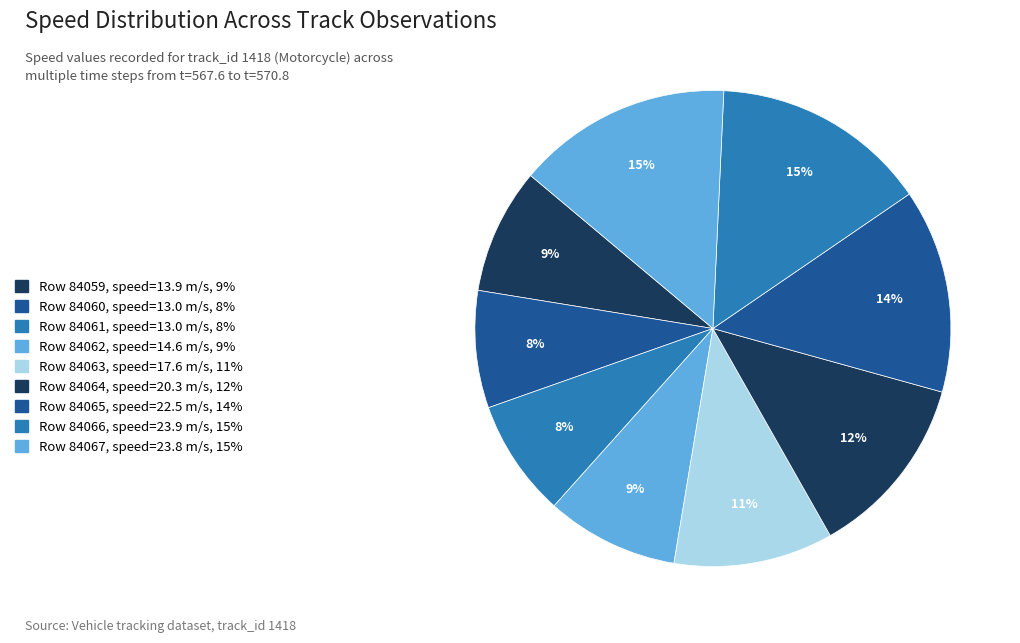

Rank the categories by value from lowest to highest.

84060, 84061, 84059, 84062, 84063, 84064, 84065, 84067, 84066